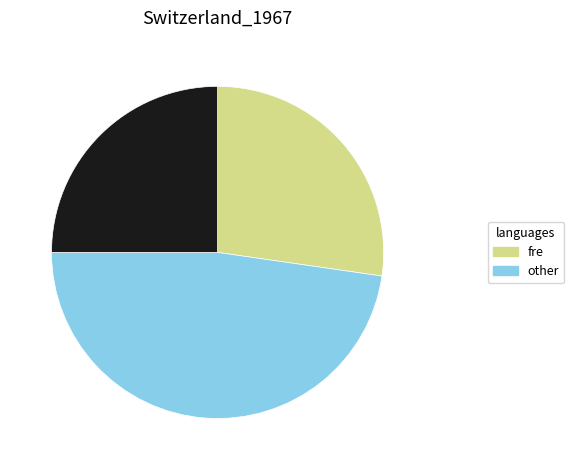

Is there any slice that represents more than half of the pie?

No